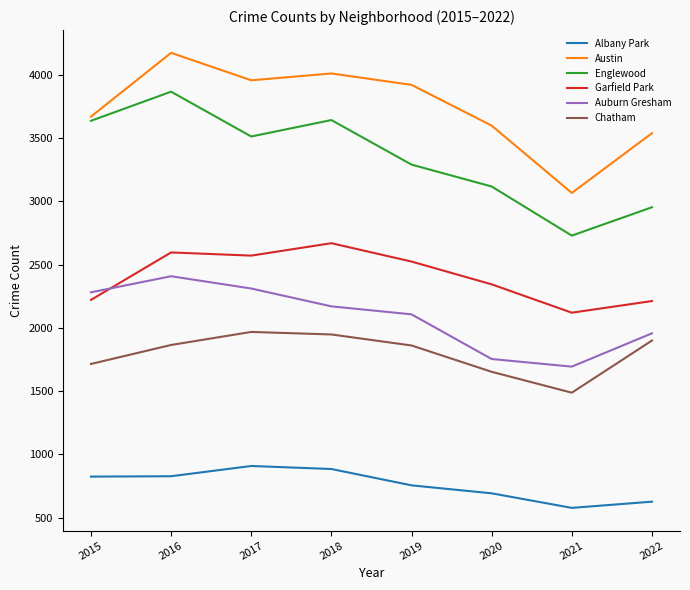

True or false: Austin and Chatham cross at least once.

False